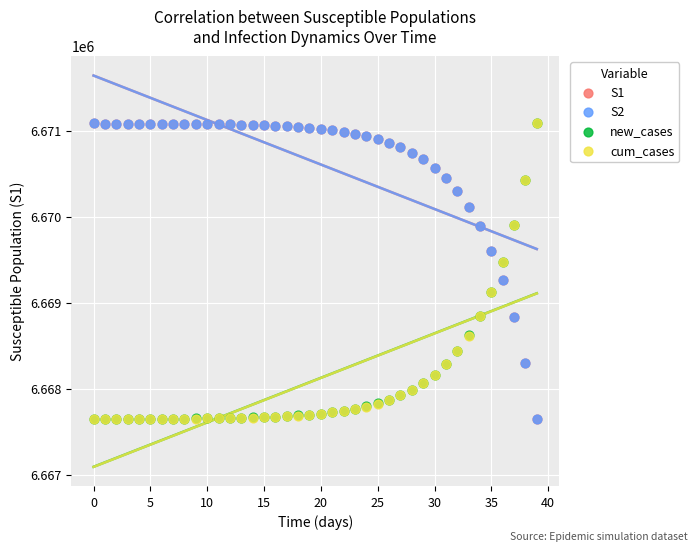

What are all the series names shown in the legend?

S1, S2, new_cases, cum_cases